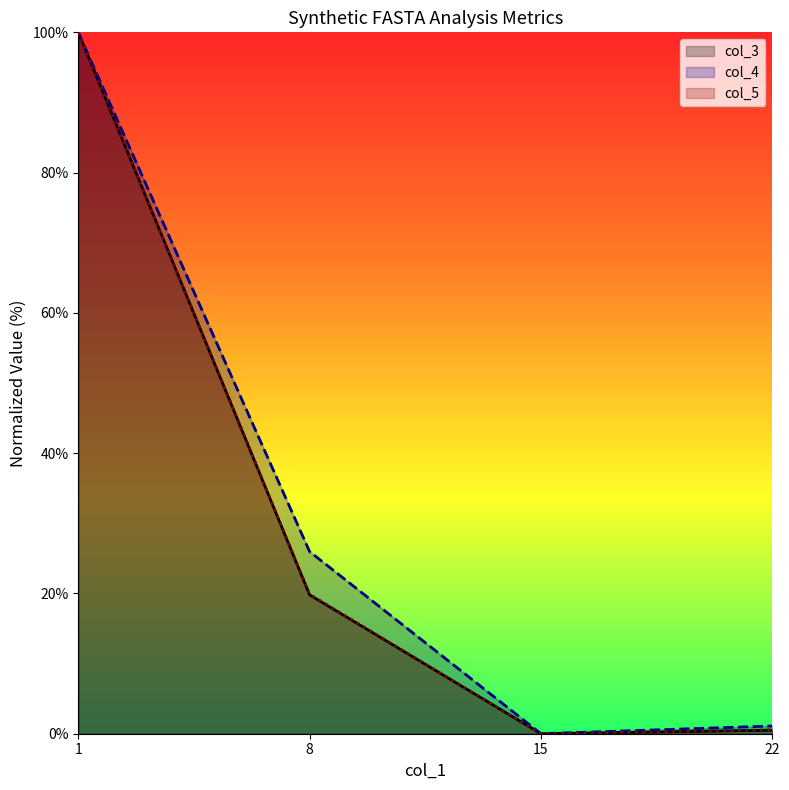

At which label is col_5 closest to 50?

8